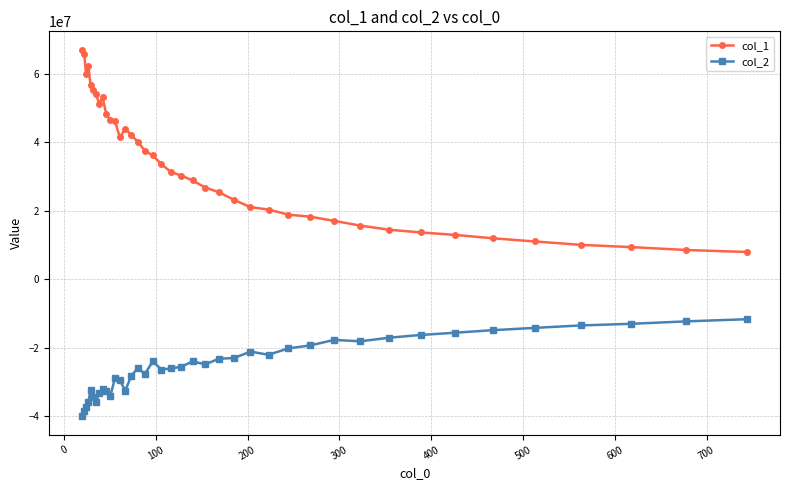

True or false: col_2 and col_1 intersect in this chart.

False